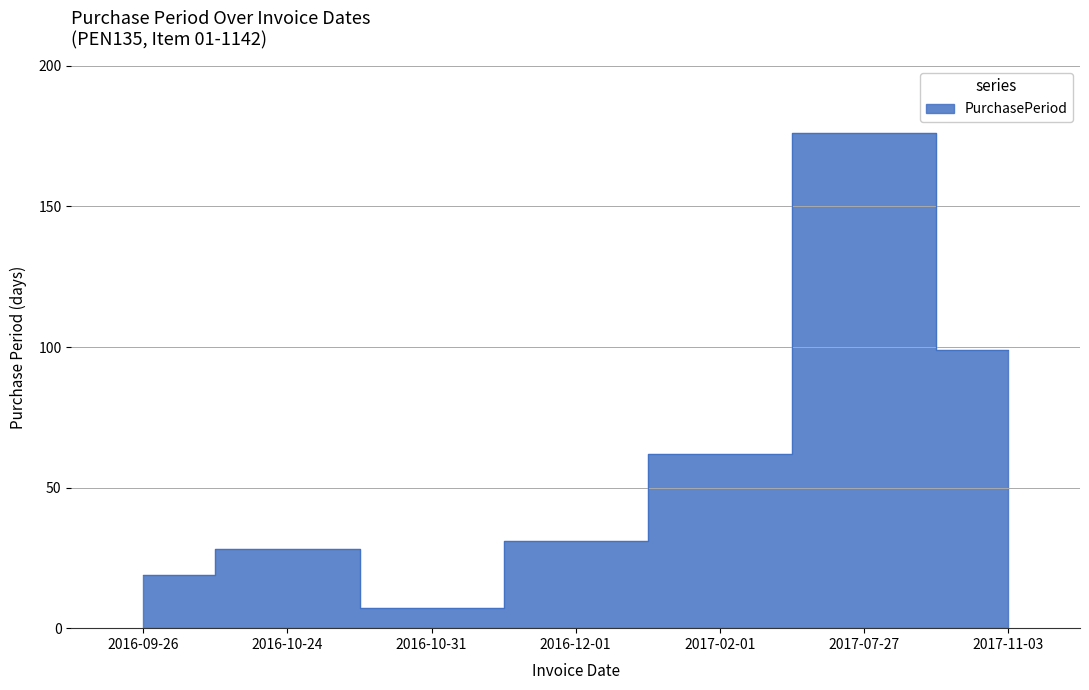

Count the number of categories in the chart.

7